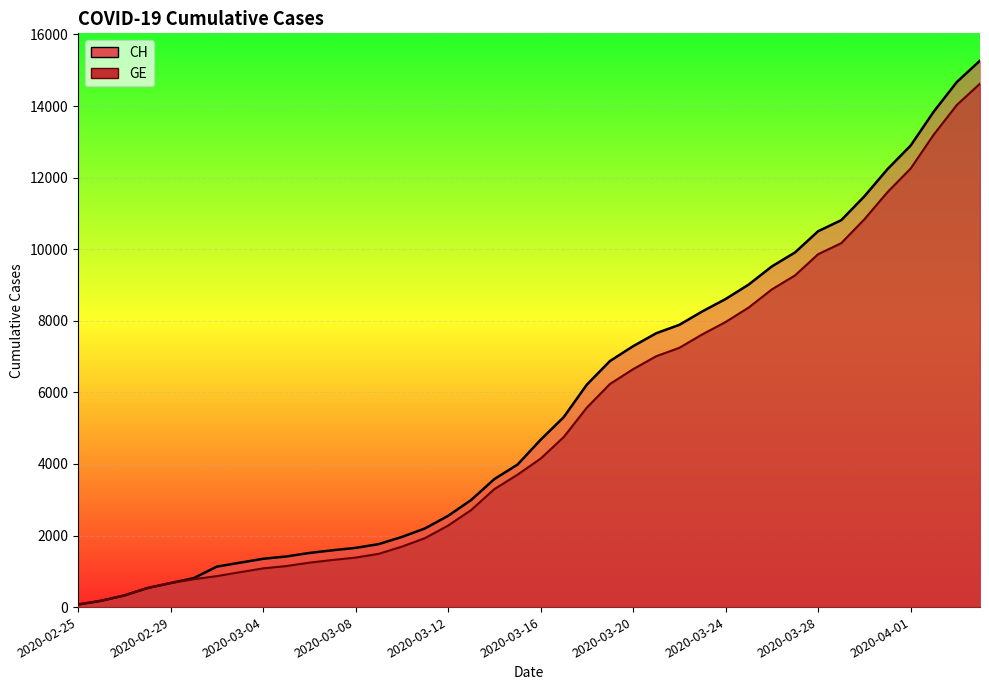

Reading right to left, what are all the values shown in this chart?

CH: 2020-04-04=15267	2020-04-03=14672	2020-04-02=13843	2020-04-01=12894	2020-03-31=12236	2020-03-30=11476	2020-03-29=10810	2020-03-28=10501	2020-03-27=9908	2020-03-26=9518	2020-03-25=9012	2020-03-24=8607	2020-03-23=8264	2020-03-22=7886	2020-03-21=7651	2020-03-20=7289	2020-03-19=6875	2020-03-18=6215	2020-03-17=5307	2020-03-16=4674	2020-03-15=3979	2020-03-14=3576	2020-03-13=2993	2020-03-12=2548	2020-03-11=2197	2020-03-10=1959	2020-03-09=1759	2020-03-08=1654	2020-03-07=1587	2020-03-06=1512	2020-03-05=1414	2020-03-04=1349	2020-03-03=1240	2020-03-02=1130	2020-03-01=808	2020-02-29=672	2020-02-28=532	2020-02-27=325	2020-02-26=177	2020-02-25=72
GE: 2020-04-04=14625	2020-04-03=14030	2020-04-02=13201	2020-04-01=12252	2020-03-31=11594	2020-03-30=10834	2020-03-29=10168	2020-03-28=9859	2020-03-27=9266	2020-03-26=8876	2020-03-25=8370	2020-03-24=7965	2020-03-23=7622	2020-03-22=7244	2020-03-21=7009	2020-03-20=6647	2020-03-19=6233	2020-03-18=5573	2020-03-17=4750	2020-03-16=4147	2020-03-15=3698	2020-03-14=3295	2020-03-13=2712	2020-03-12=2277	2020-03-11=1926	2020-03-10=1688	2020-03-09=1488	2020-03-08=1383	2020-03-07=1316	2020-03-06=1241	2020-03-05=1146	2020-03-04=1081	2020-03-03=974	2020-03-02=865	2020-03-01=778	2020-02-29=672	2020-02-28=532	2020-02-27=325	2020-02-26=177	2020-02-25=72